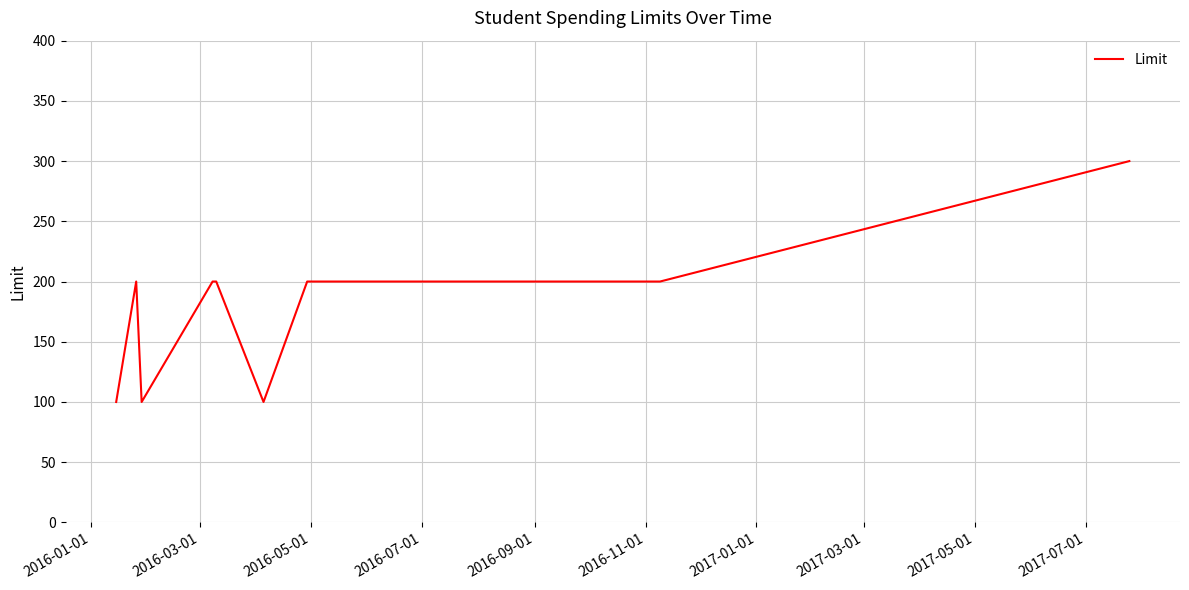

What is the greatest value displayed?

300